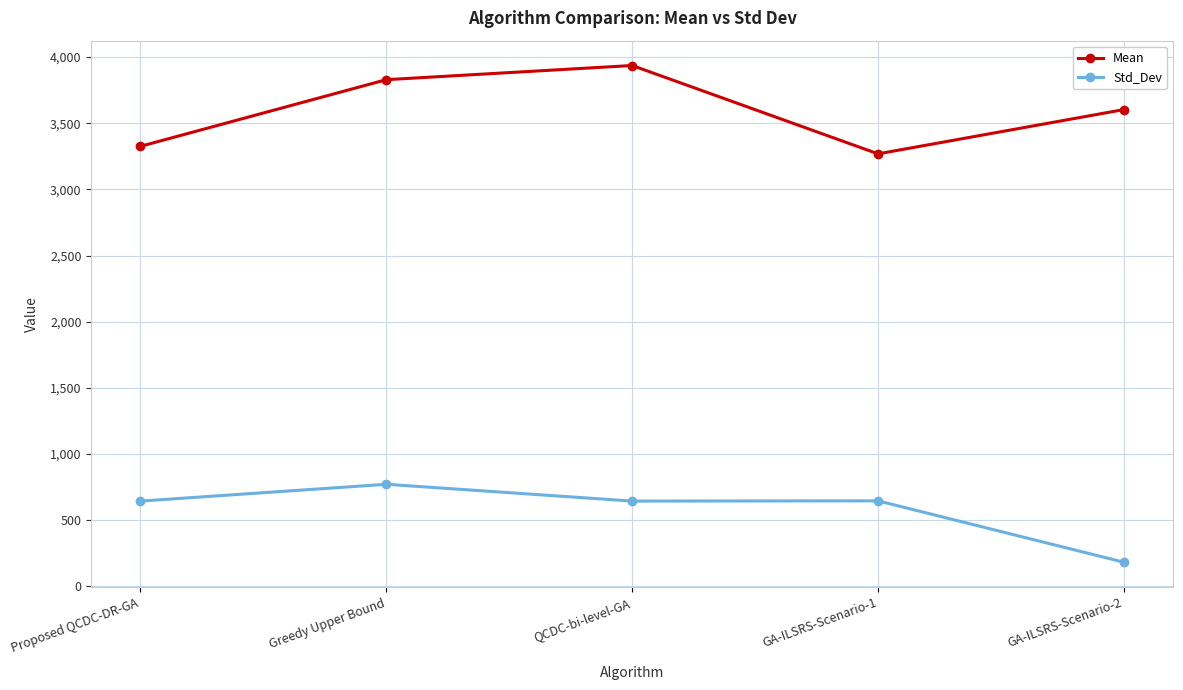

What is the label of the 4th point from the left?

GA-ILSRS-Scenario-1